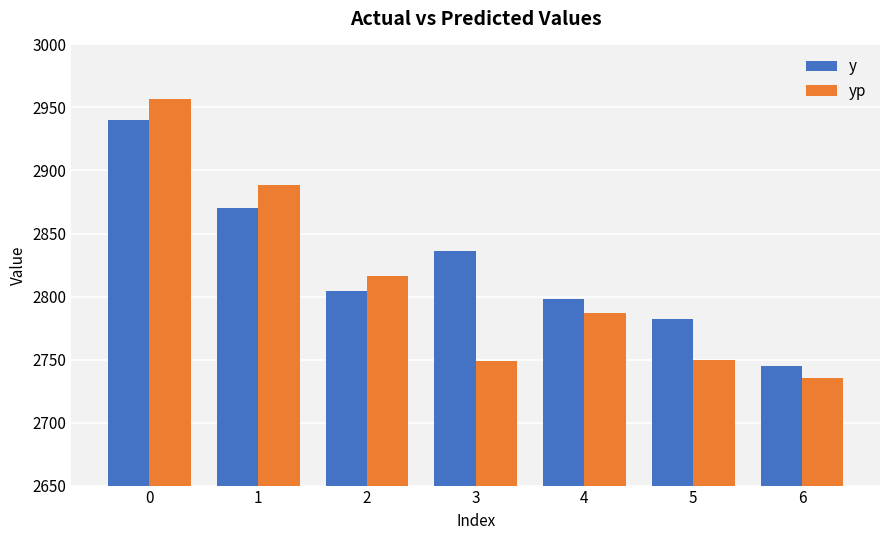

Is the value of y at 0 greater than the value of yp at 4?

Yes